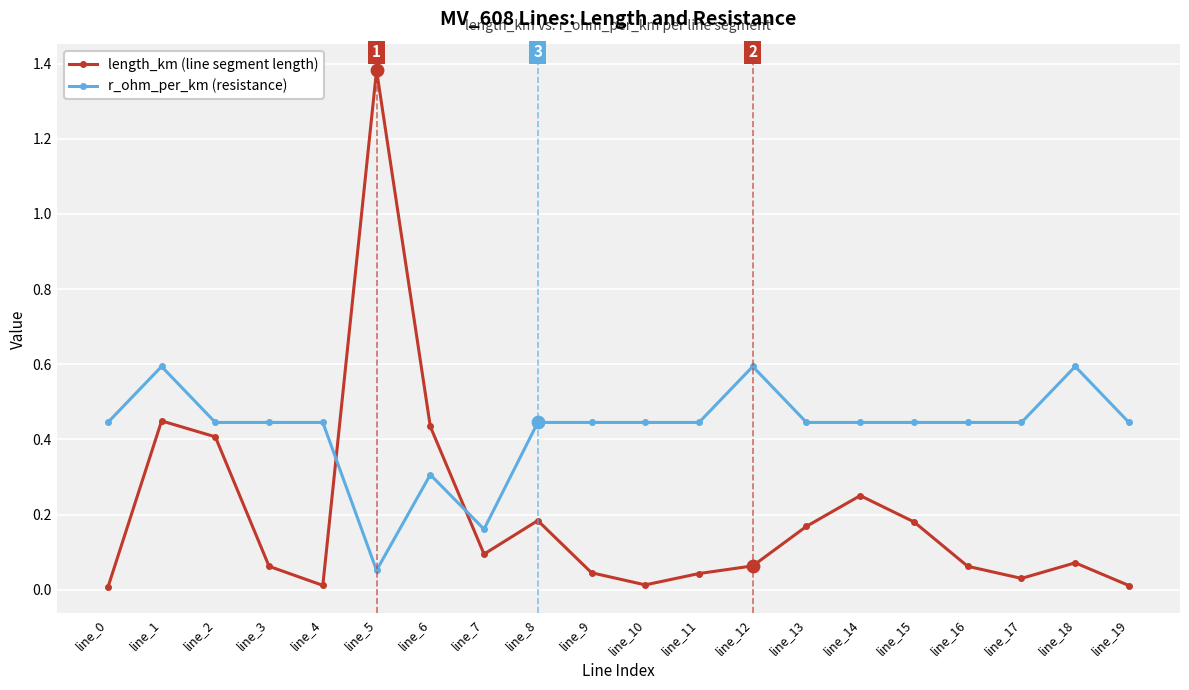

What is the total value across all series at line_16?

0.5